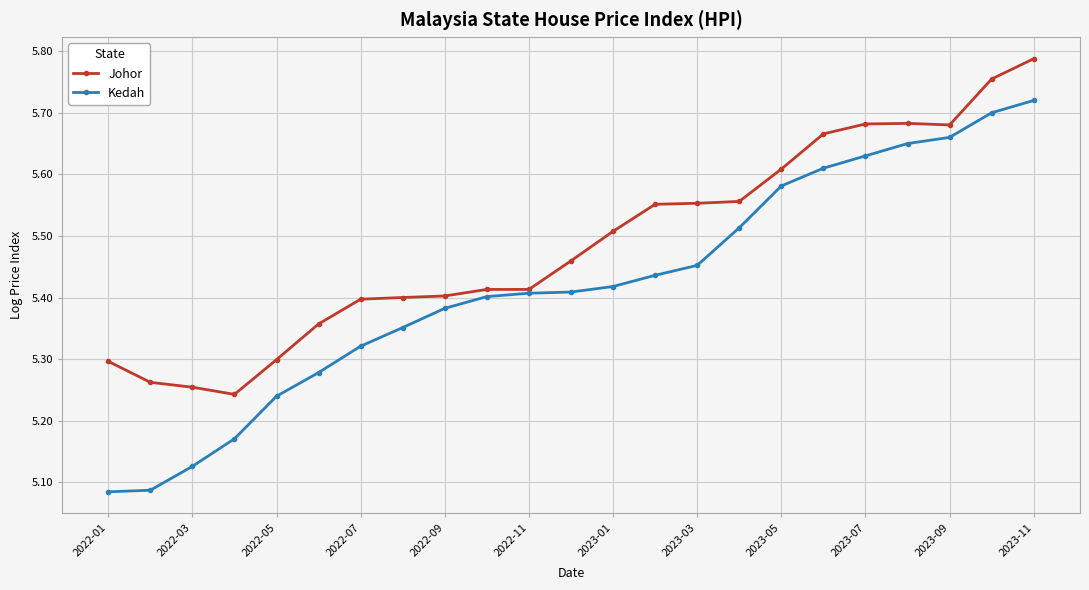

At how many categories does at least one series exceed 5?

23